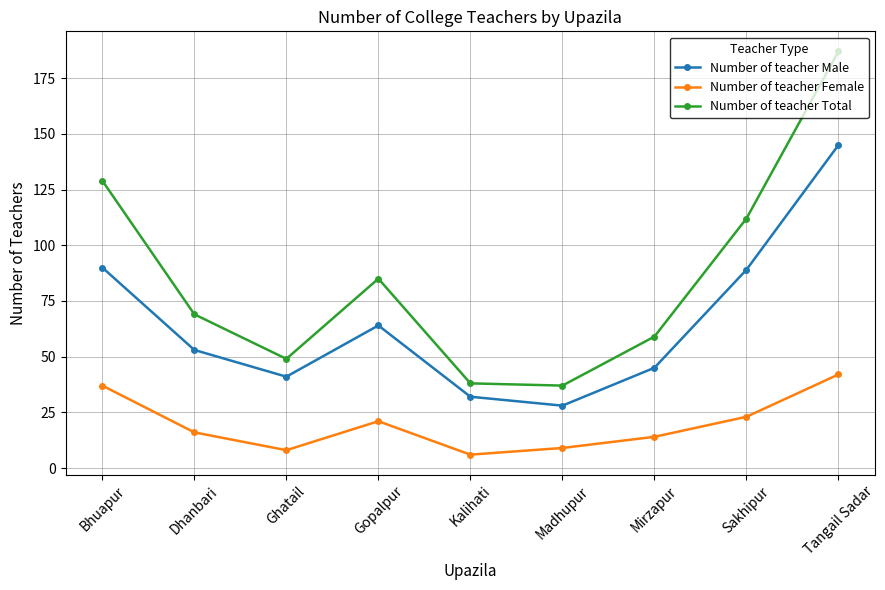

At which label is Number of teacher Total closest to 112?

Sakhipur